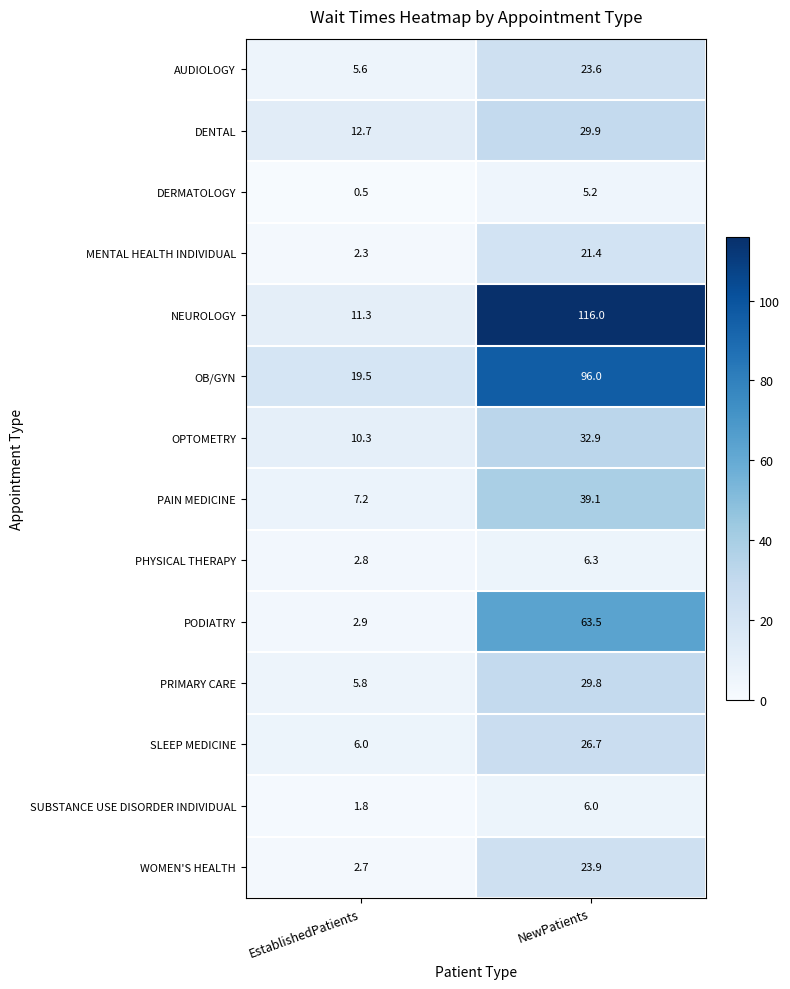

Where is PAIN MEDICINE nearest to the value 23?

EstablishedPatients